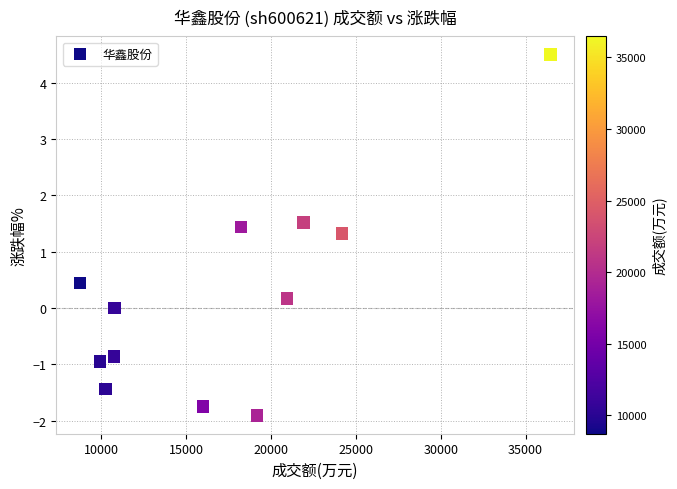

What is the range of Y values (max minus min)?

6.4